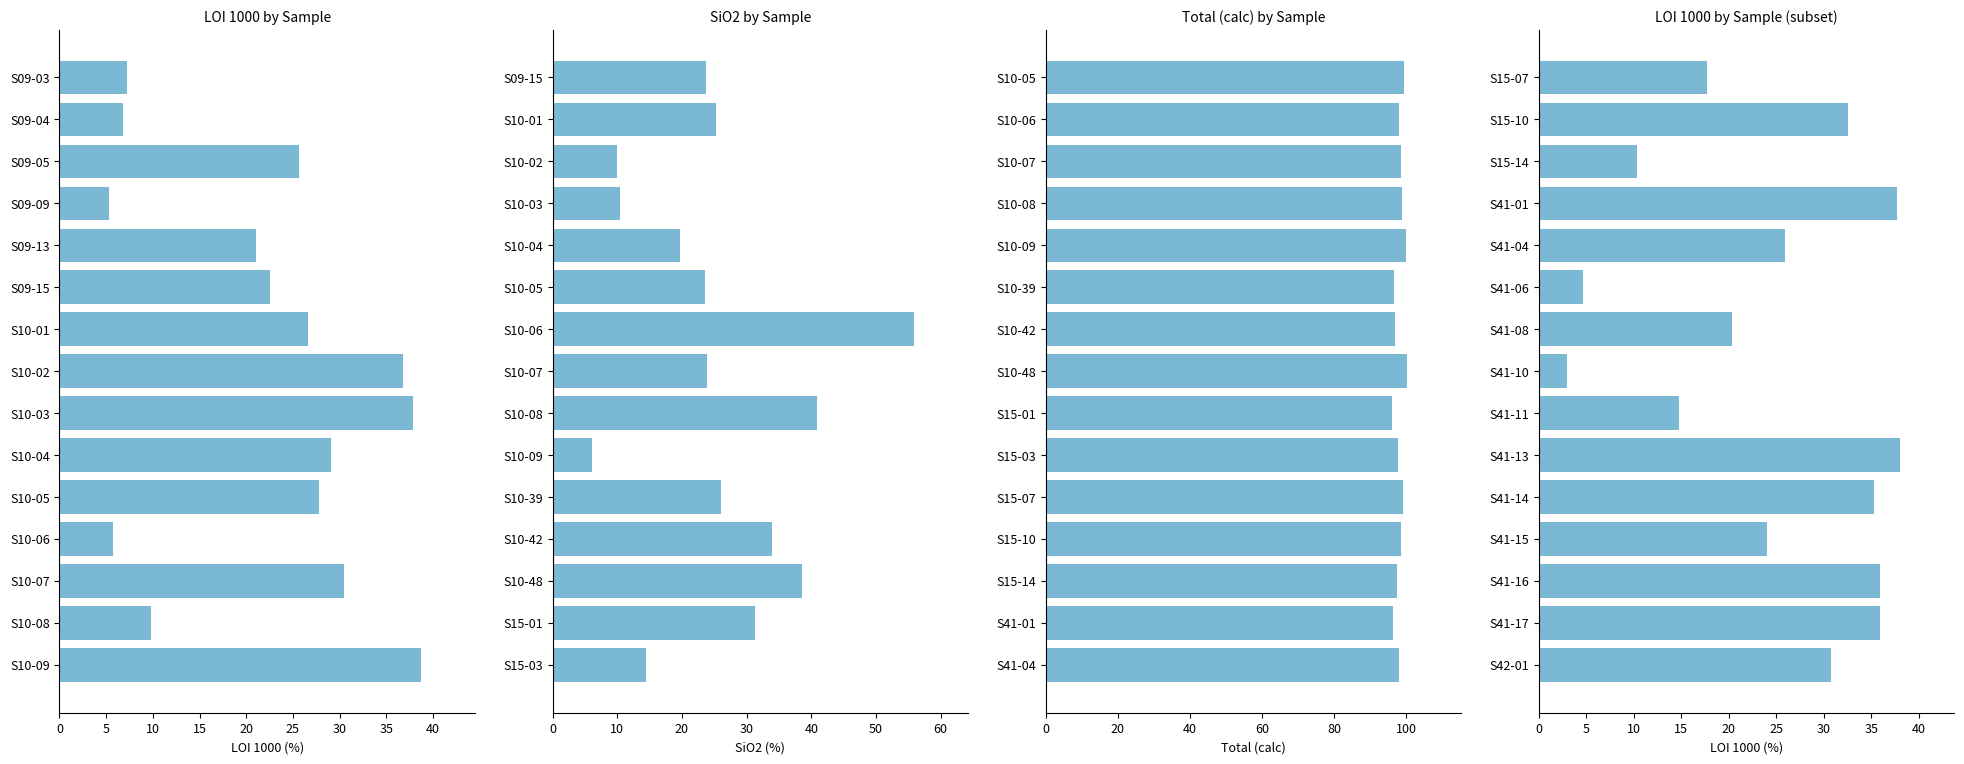

Between 0 and 15, which series saw the biggest shift?

LOI 1000